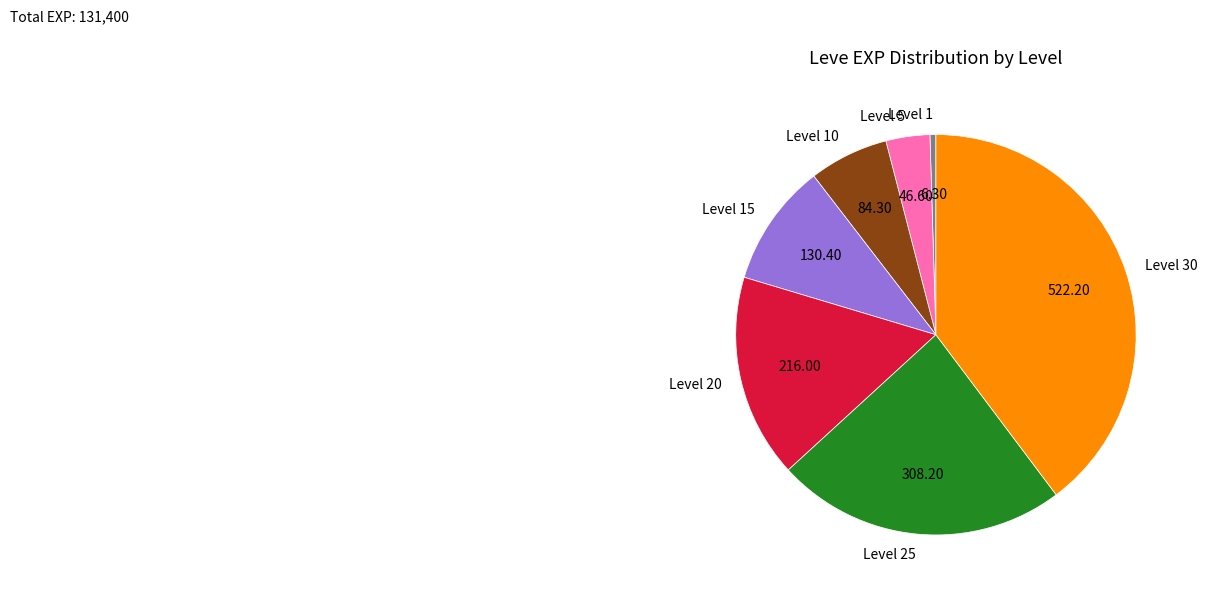

Rank the categories by value from lowest to highest.

Level 1, Level 5, Level 10, Level 15, Level 20, Level 25, Level 30